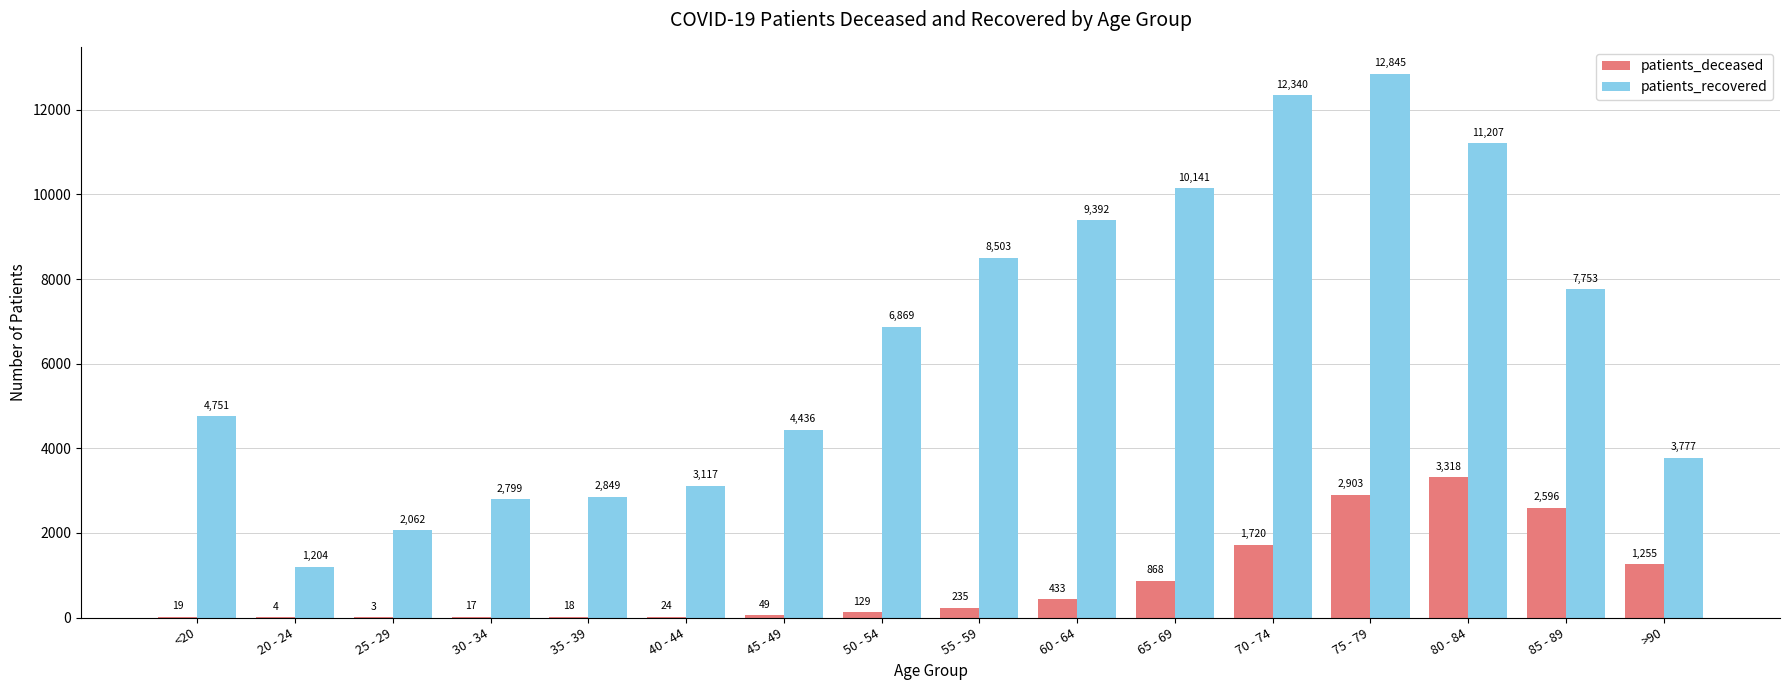

What is the sum of all patients_deceased values?

13591